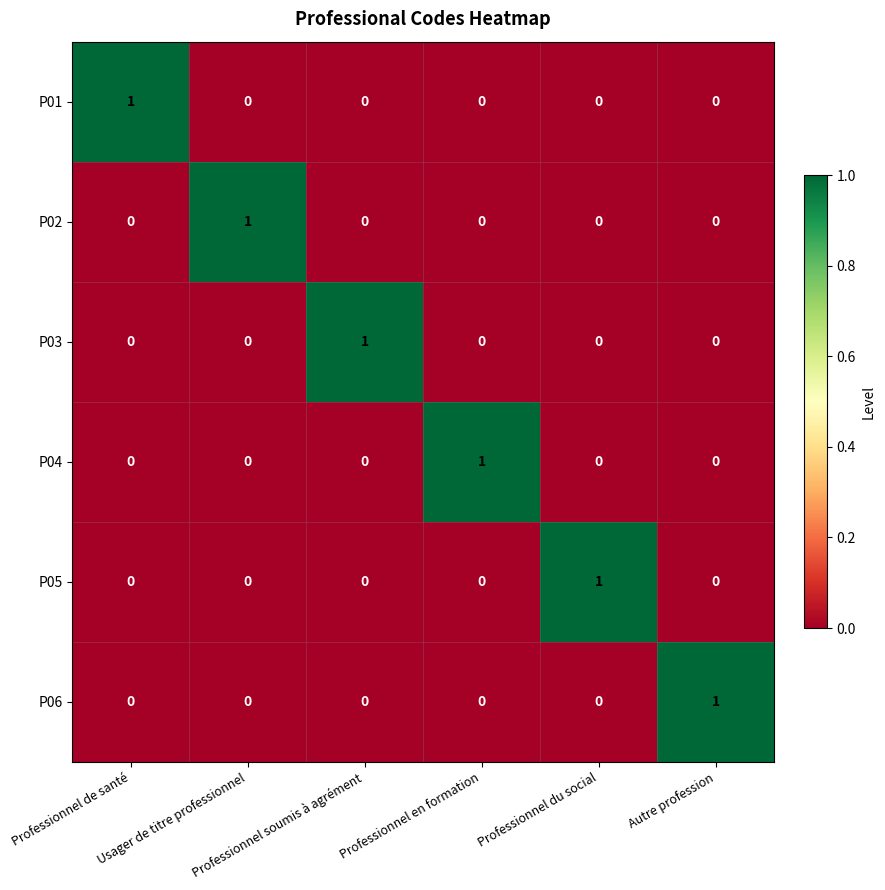

How many P05 values are between 0 and 1?

6